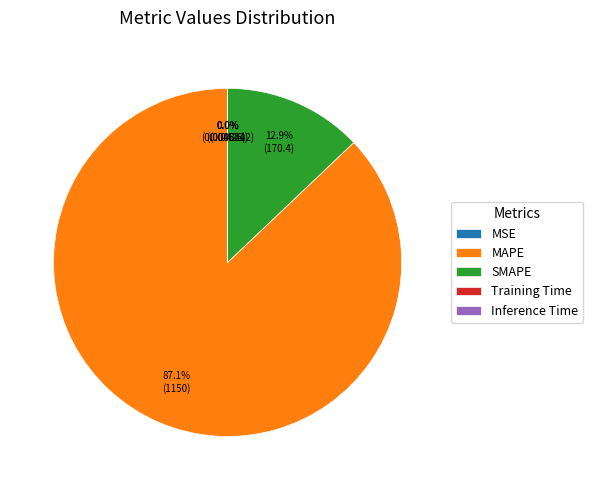

How much of the chart is everything except SMAPE?

87.1%